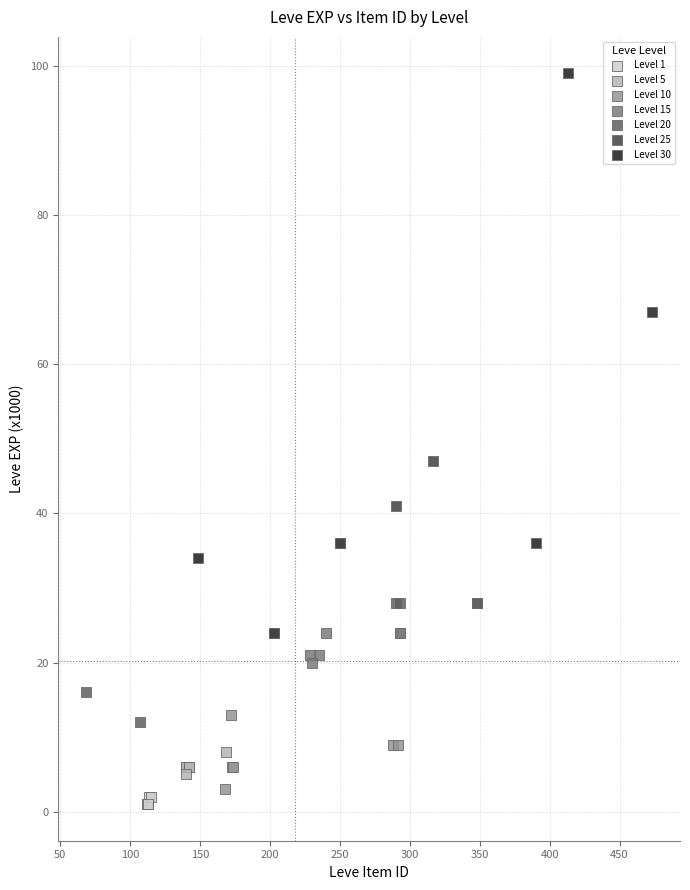

Which series has the largest Y range (max minus min)?

Level 30